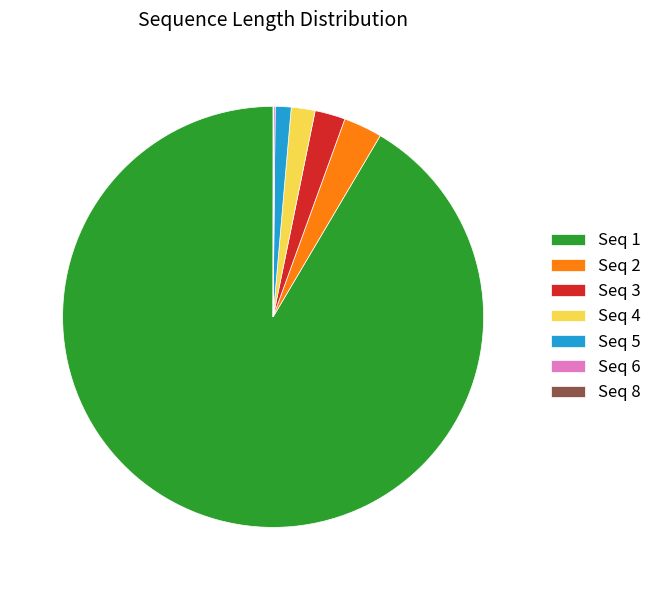

Which slice is the largest?

Seq 1